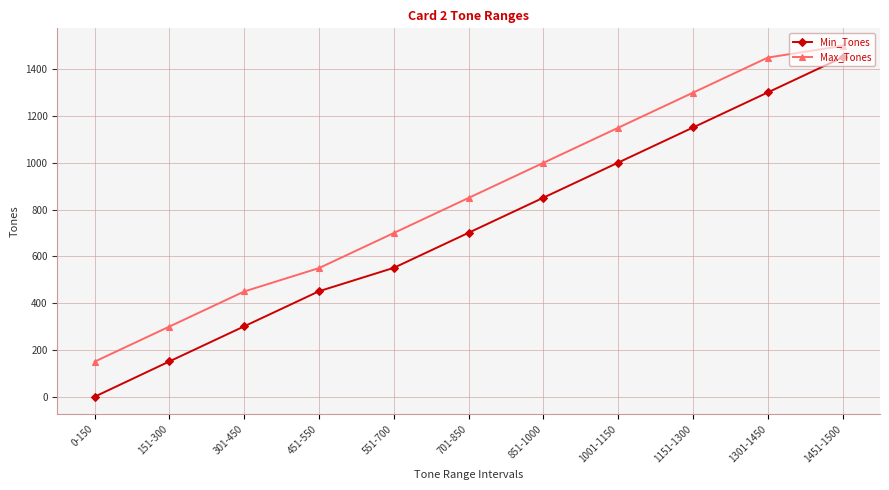

How many distinct data groups are displayed?

2